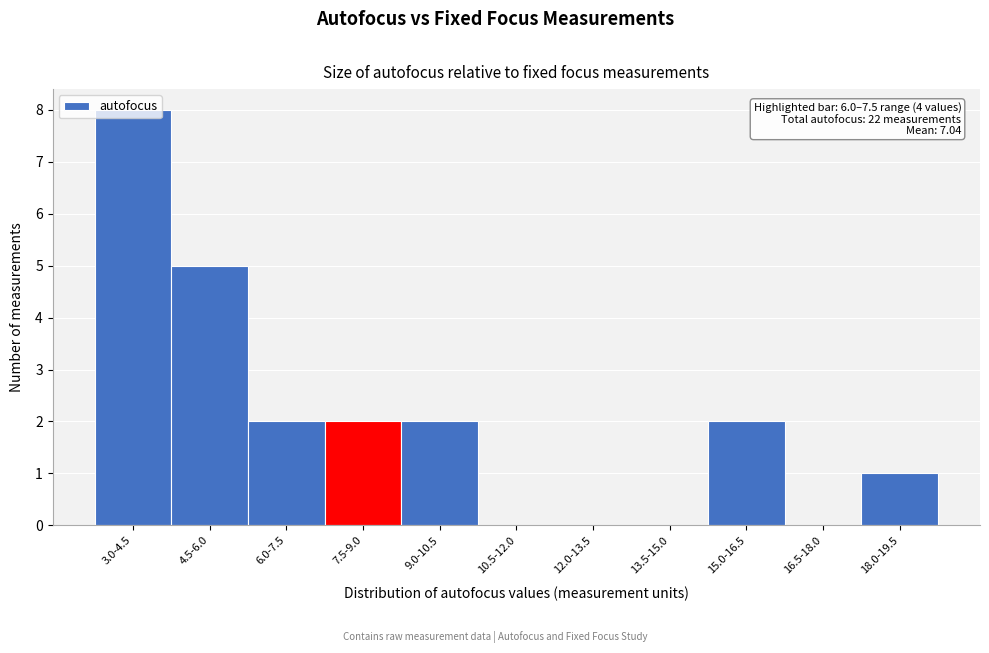

At which category does the chart reach its peak across all series?

3.0-4.5